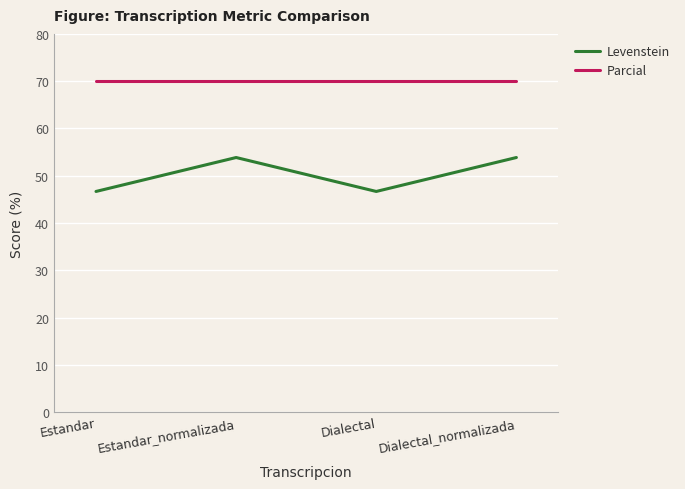

Is this an area chart (filled region under the line)?

No